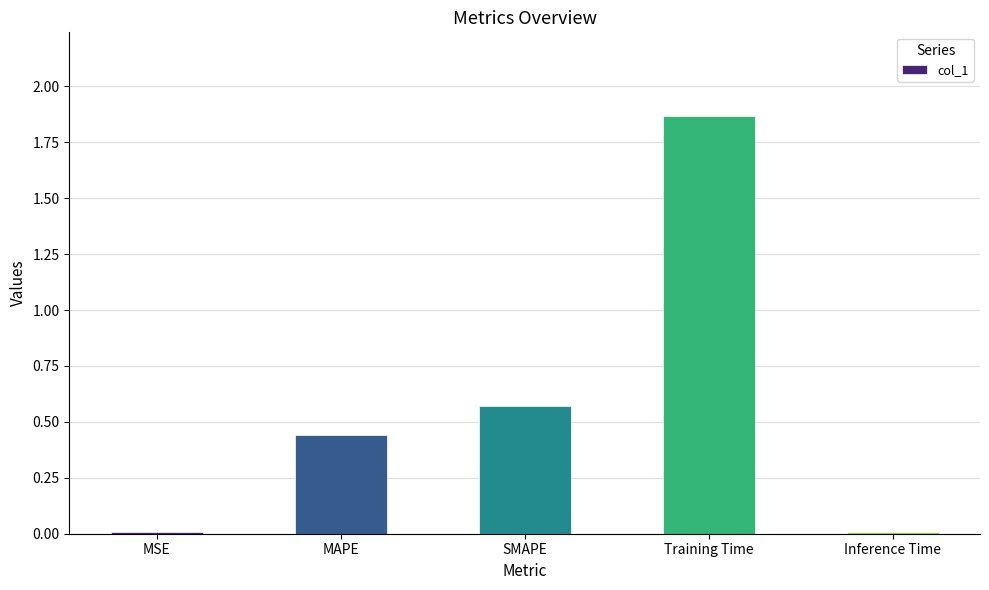

True or false: the data shows 2.5 at Training Time.

False